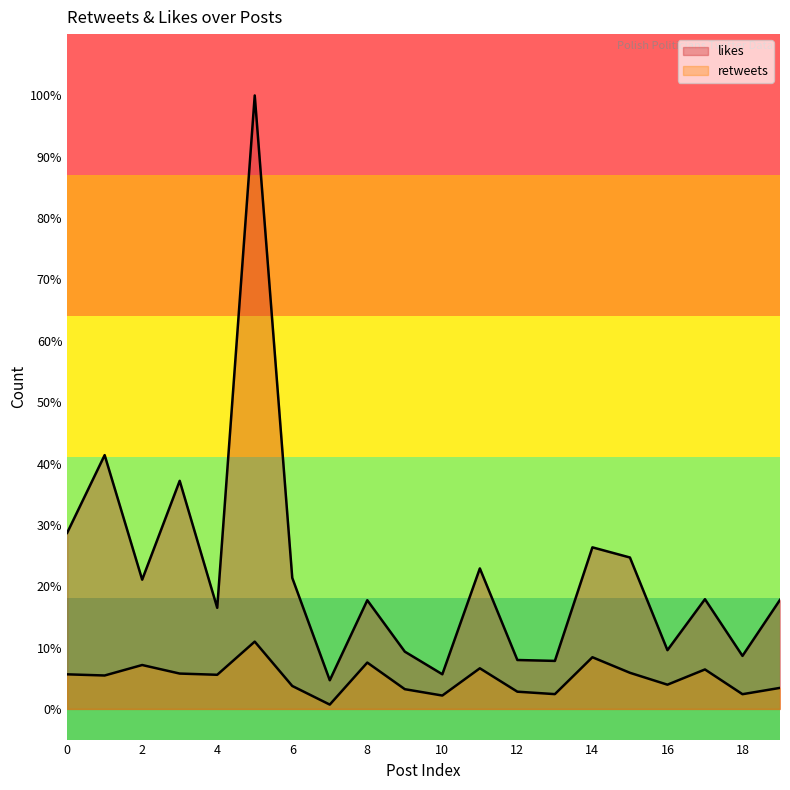

Reading right to left, extract all data points from this chart.

retweets: 3.4	2.4	6.4	3.9	5.9	8.4	2.4	2.8	6.6	2.2	3.2	7.6	0.7	3.7	11.0	5.6	5.8	7.2	5.4	5.6
likes: 17.8	8.6	17.9	9.6	24.7	26.3	7.8	8.0	22.9	5.6	9.3	17.7	4.7	21.4	100.0	16.5	37.2	21.1	41.4	28.7